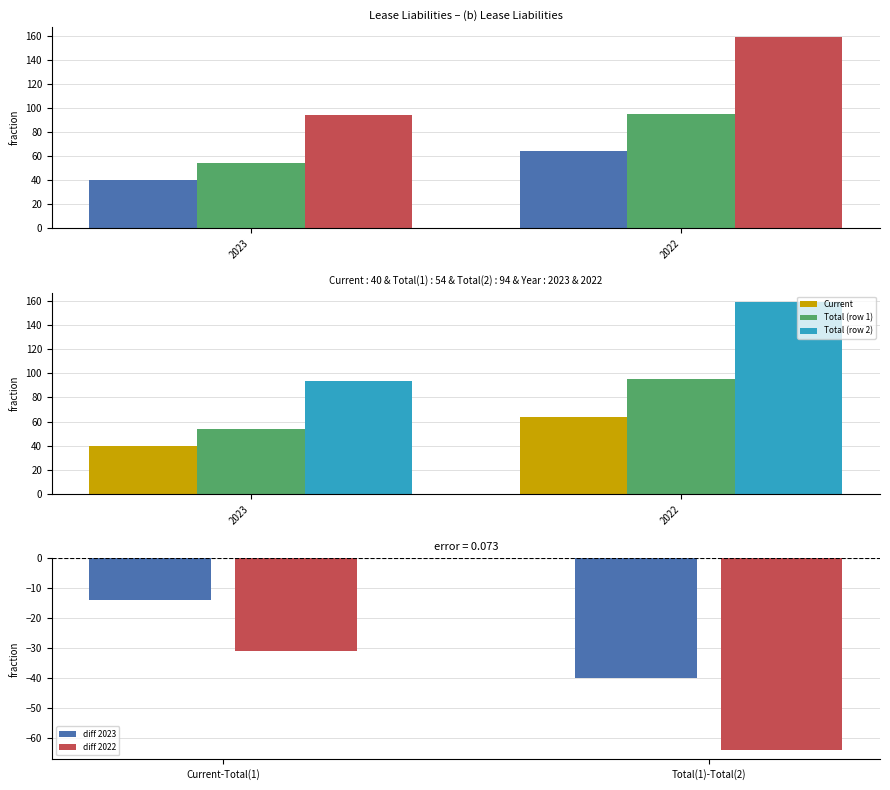

How many data points in diff 2022 are less than -31?

1